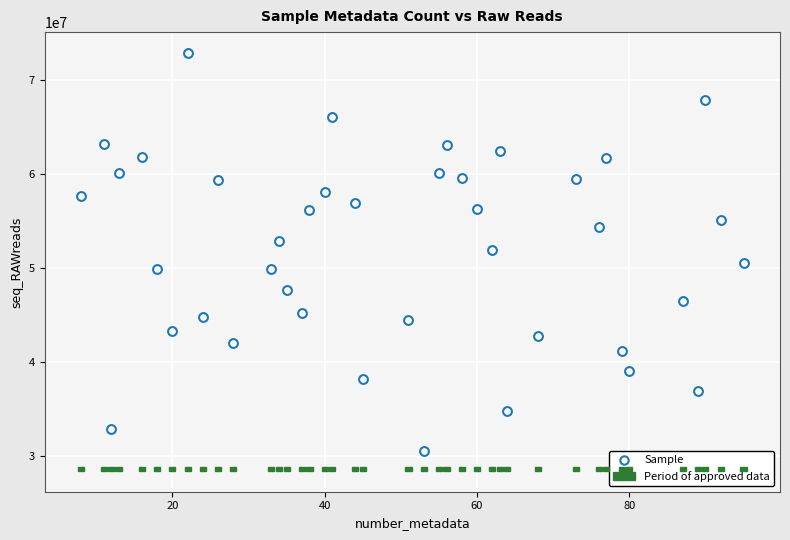

What is the range of X values (max minus min)?

87